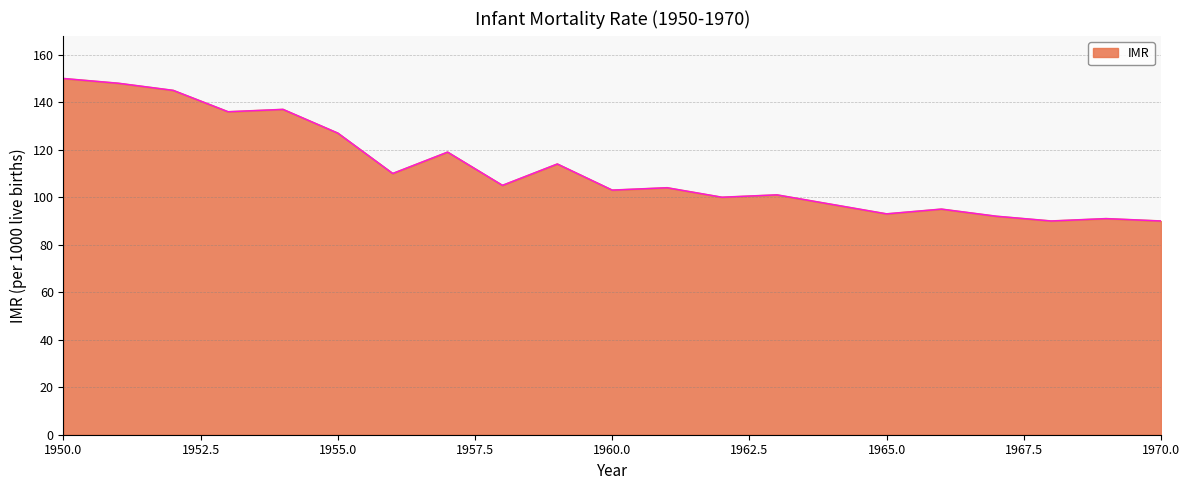

What is the difference between the maximum and minimum values?

60